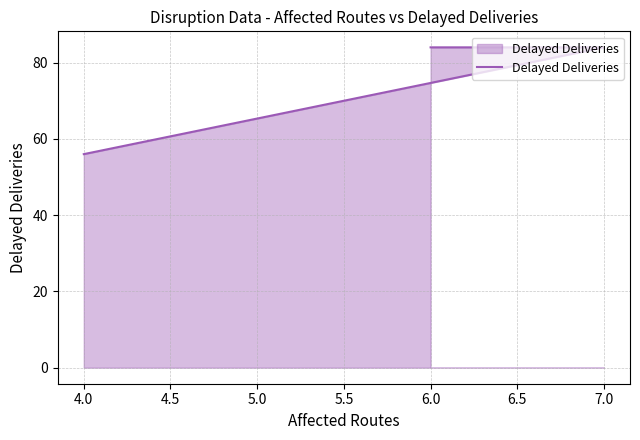

What is the average value?

75